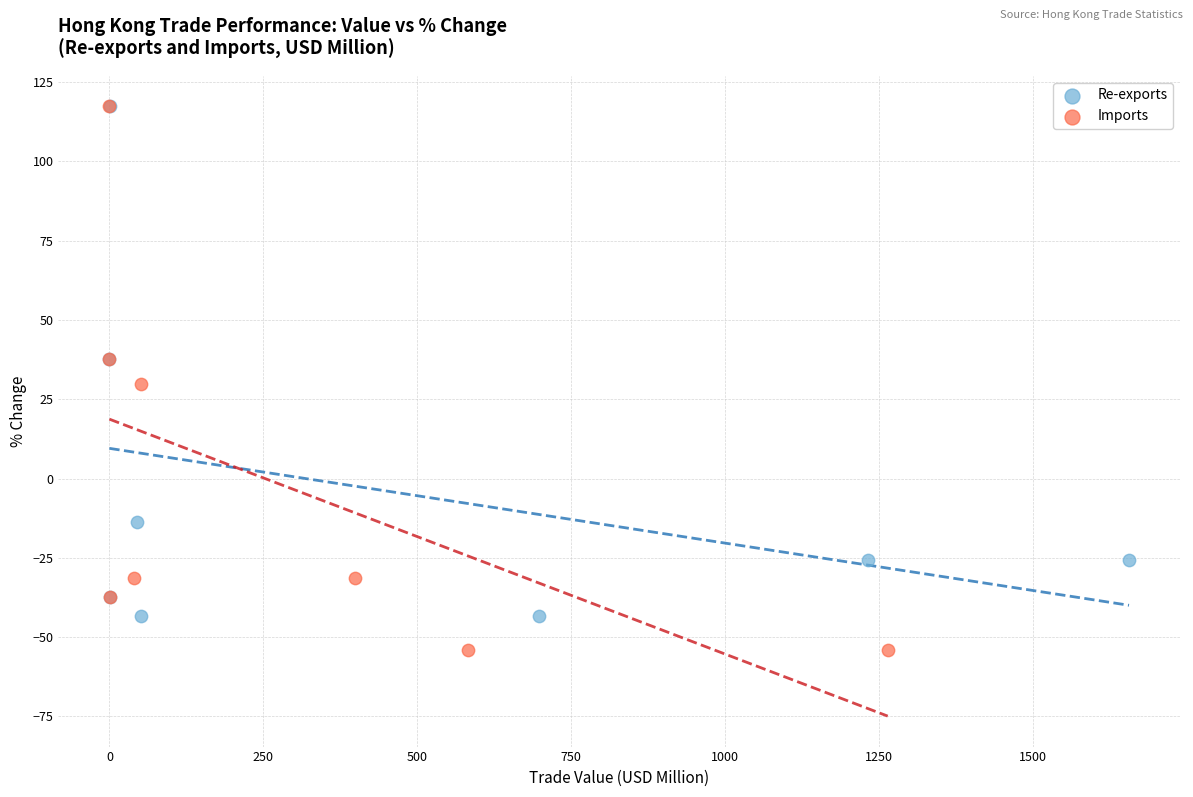

Which series contains the lowest Y value?

Imports